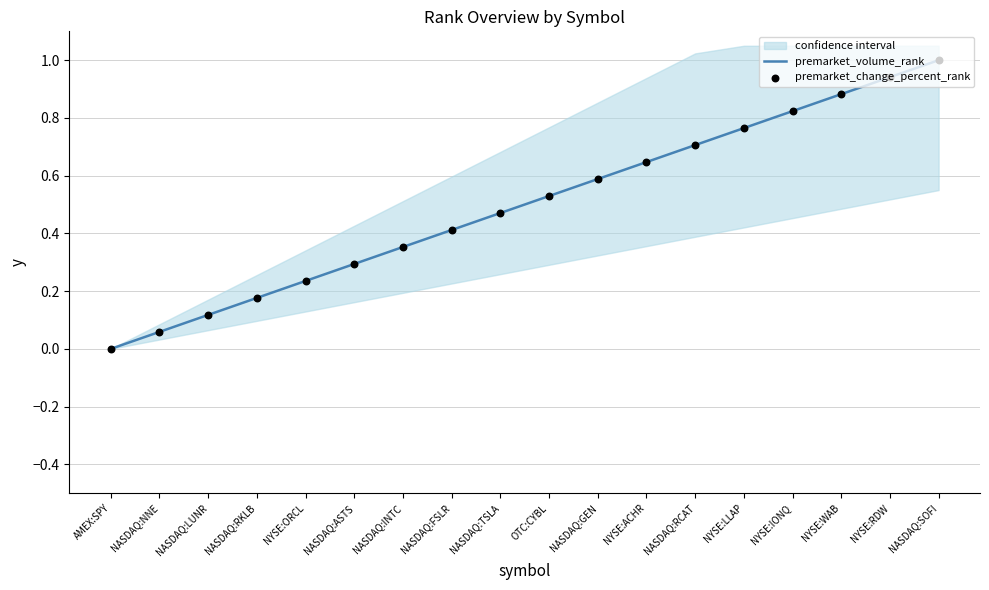

Which series has the widest spread of Y values?

premarket_volume_rank